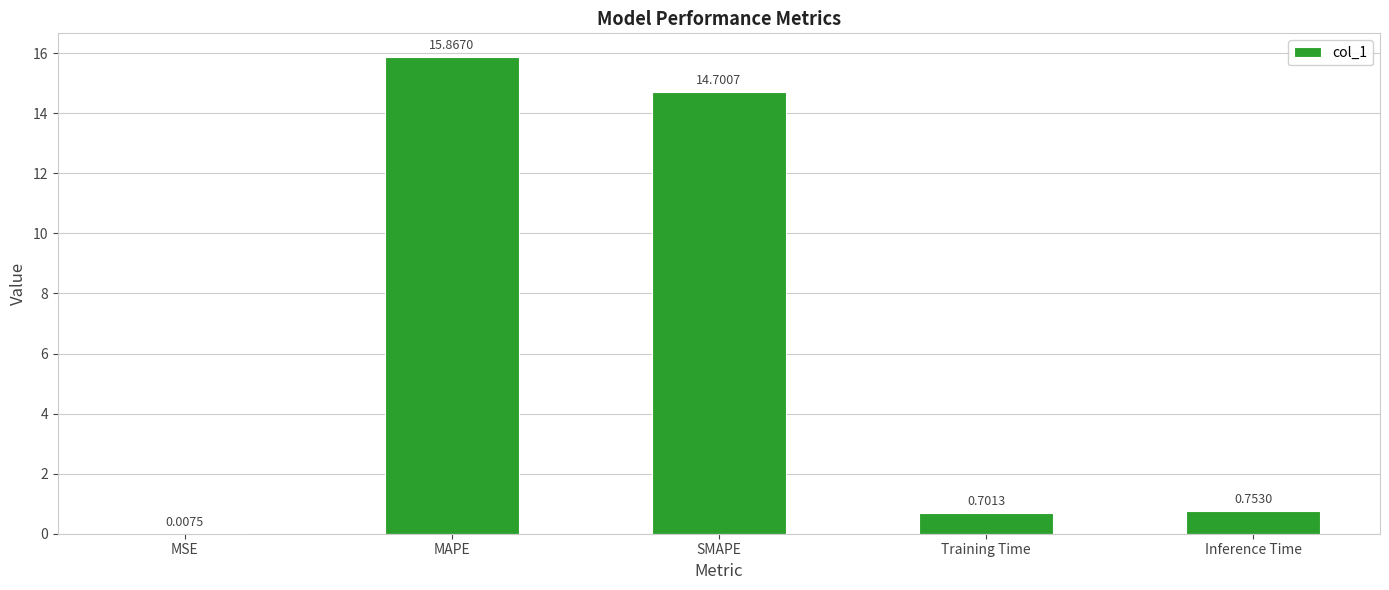

Which has a higher value, SMAPE or MAPE?

MAPE